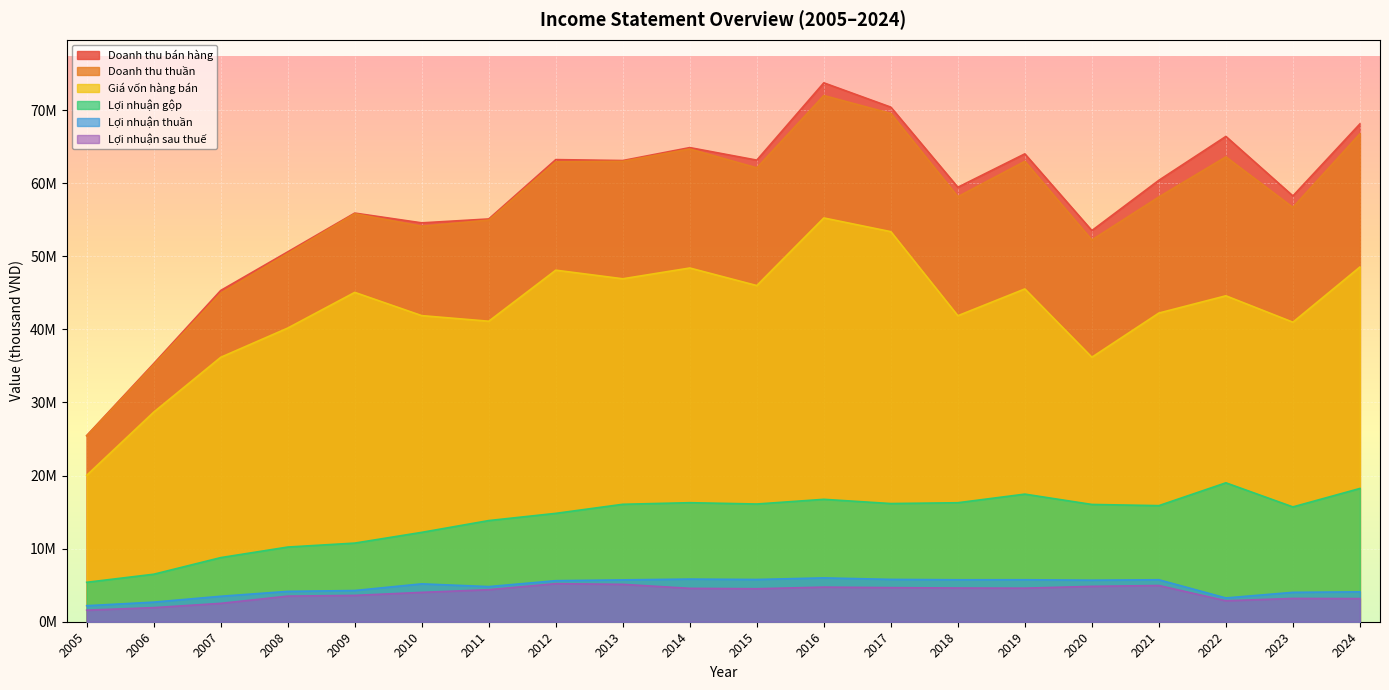

At which label is Lợi nhuận gộp closest to 12200330?

2010